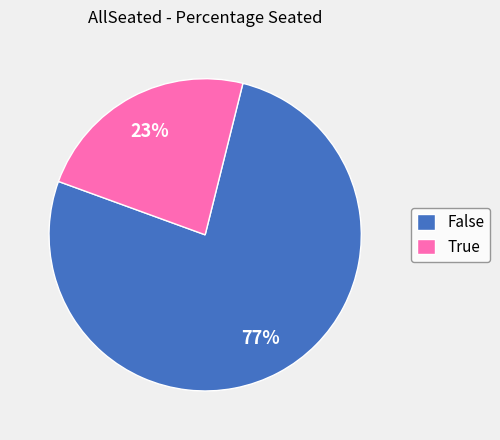

To the nearest percent, what is the average slice percentage?

50%